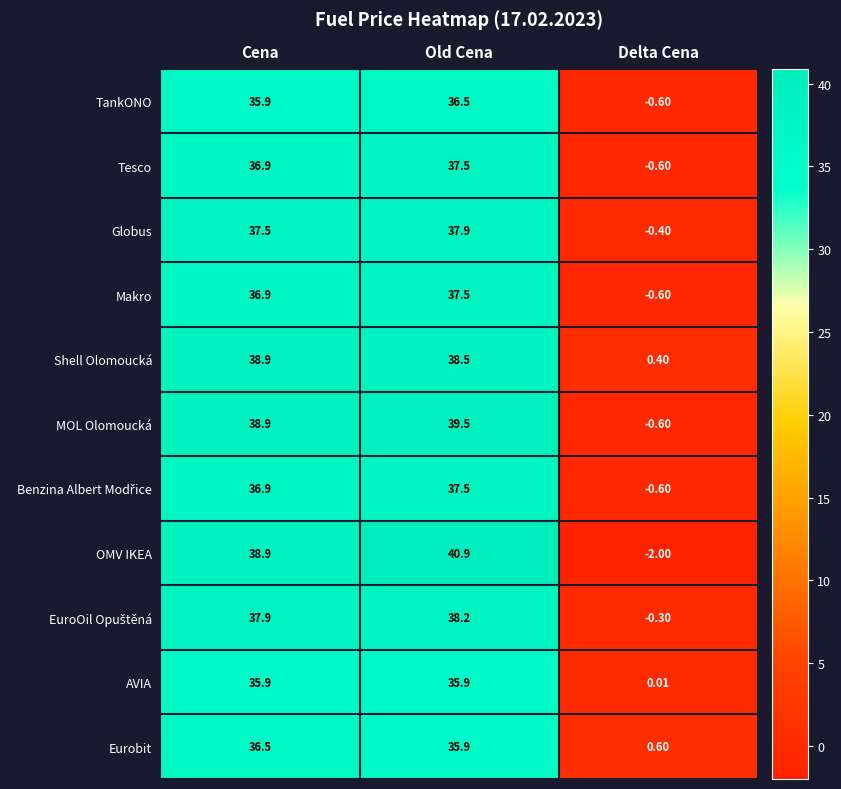

Which series changed the most between Old Cena and Delta Cena?

OMV IKEA